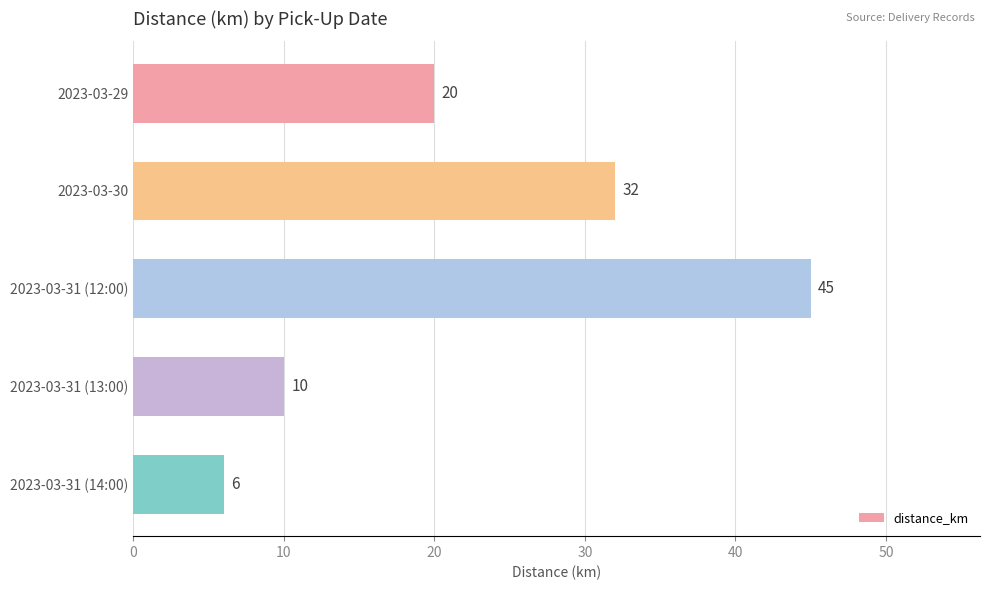

What is the label of the 5th bar from the top?

2023-03-31 (14:00)